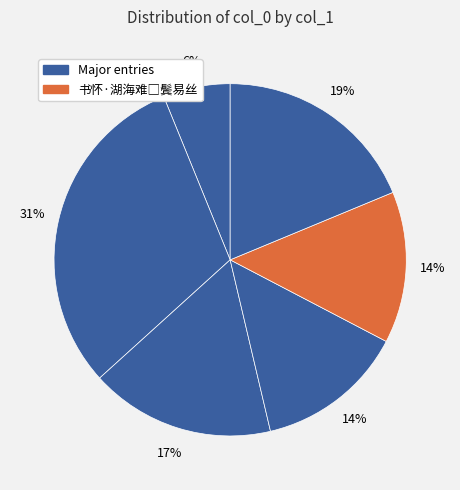

How many slices are in this pie chart?

6